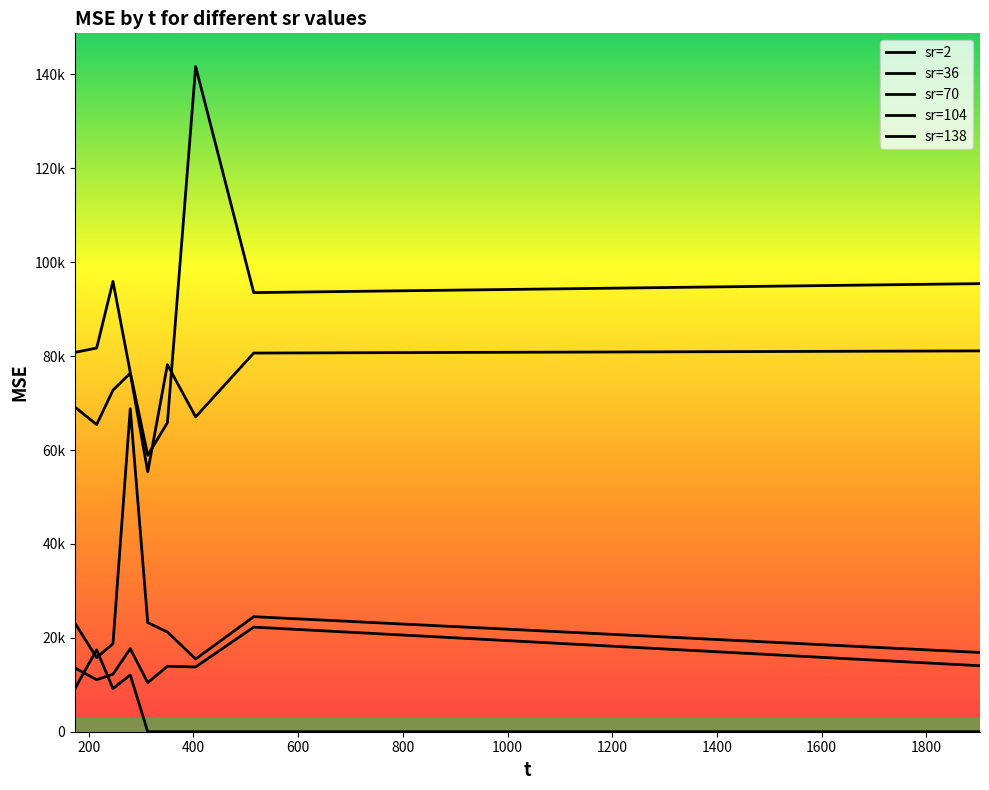

True or false: sr=70 and sr=36 cross at least once.

False